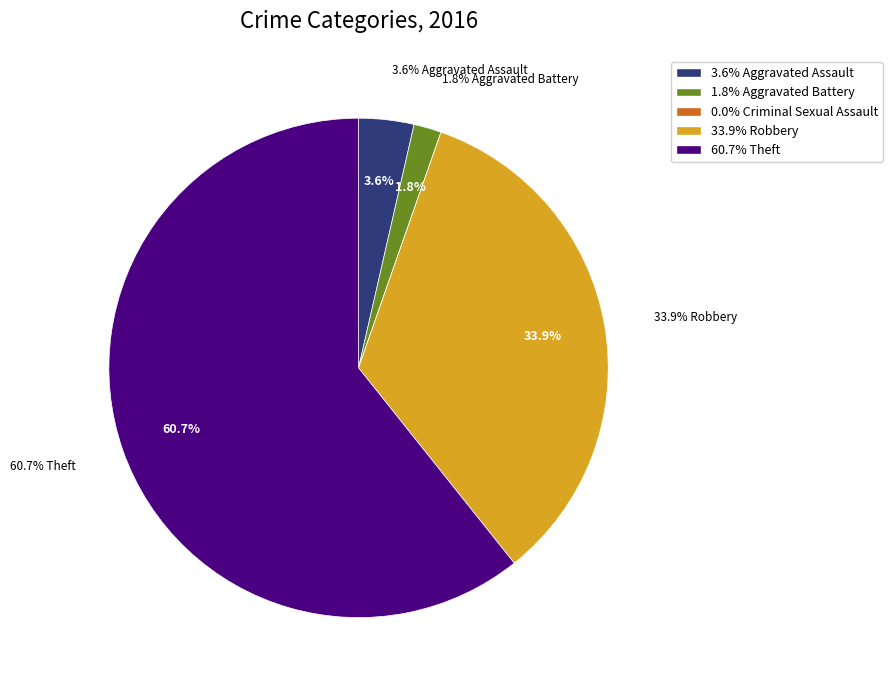

Which slice is the largest?

Theft